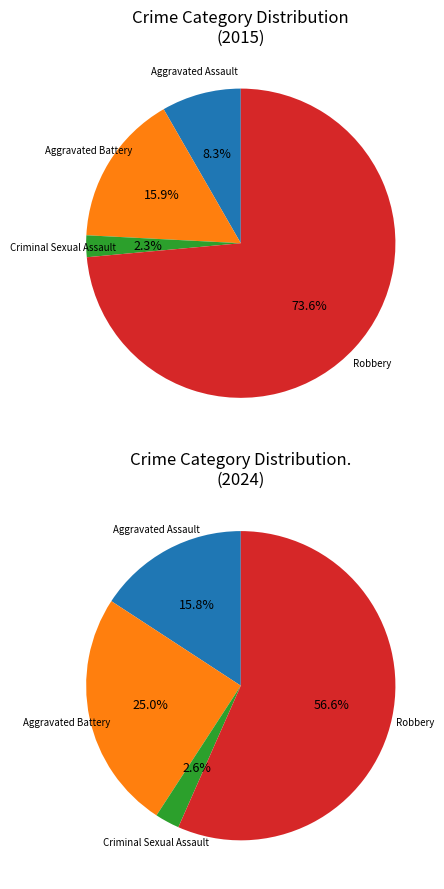

To the nearest percent, what percentage of the pie is Criminal Sexual Assault?

2%